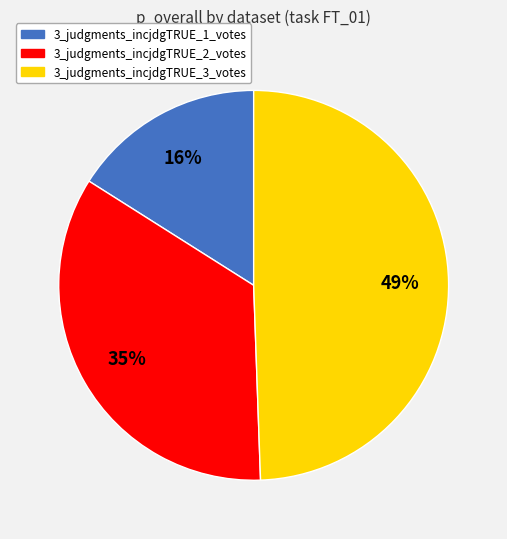

Does 3_judgments_incjdgTRUE_2_votes represent more than half of the total?

No